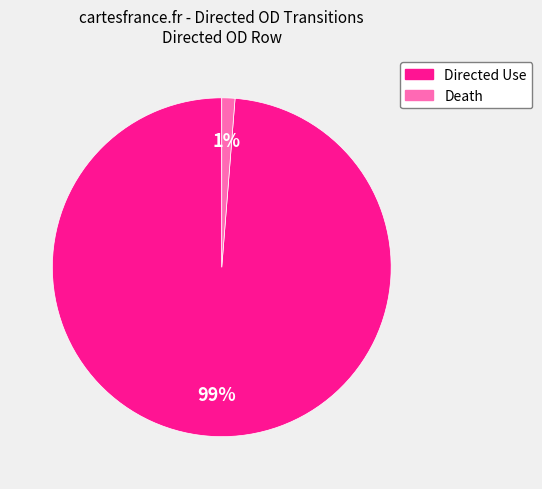

The Directed Use slice represents 99% of the pie. True or false?

True